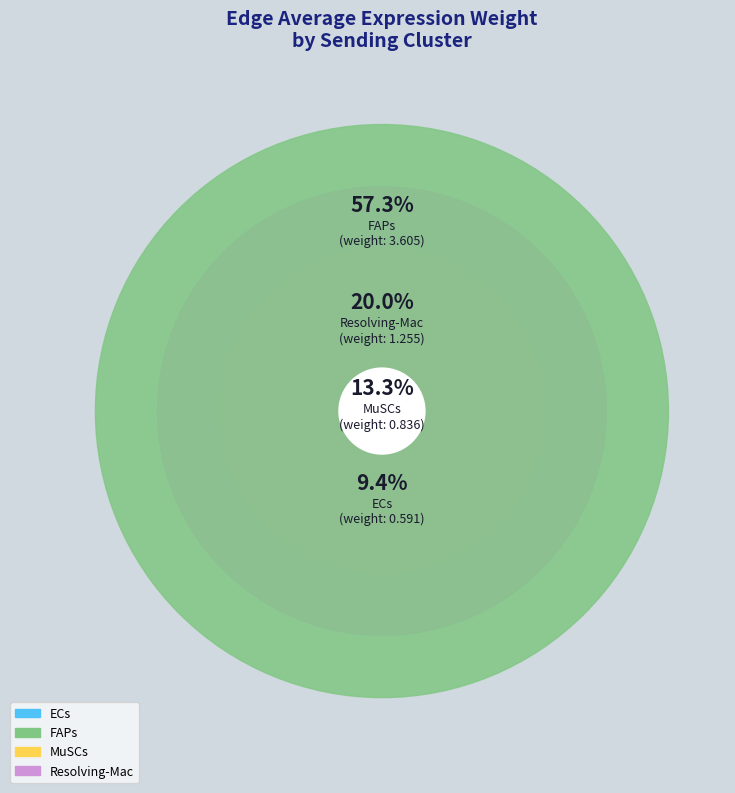

To the nearest percent, what portion does ECs represent?

9%